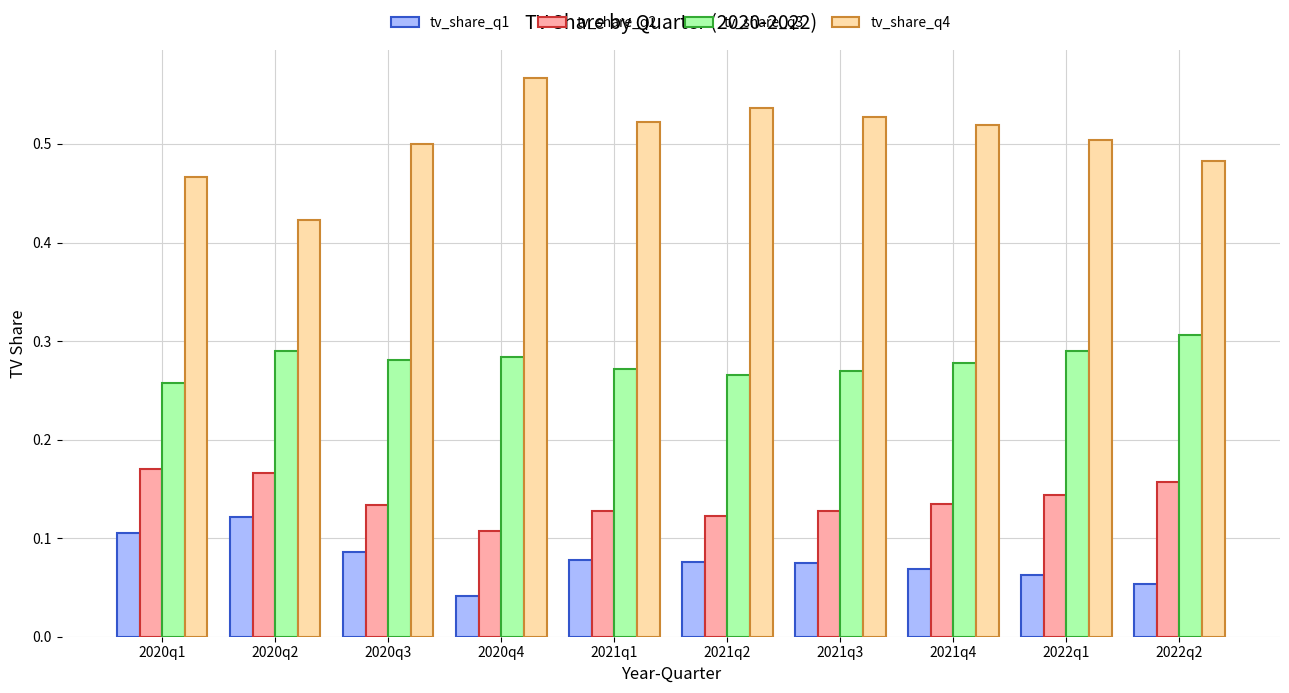

What is the total value across all series at 2021q4?

1.0